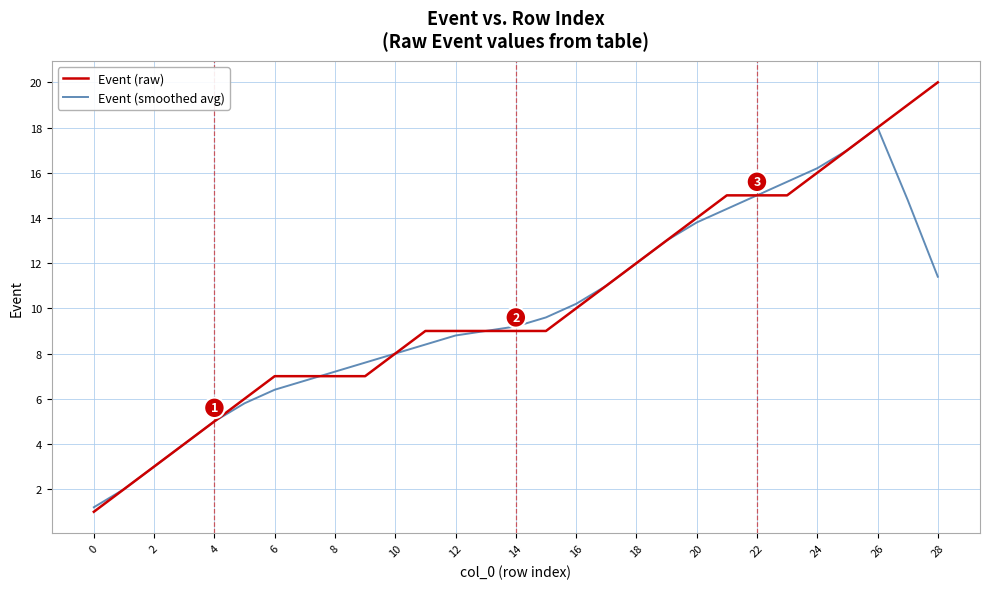

Which series has the largest range (max minus min)?

Event (raw)